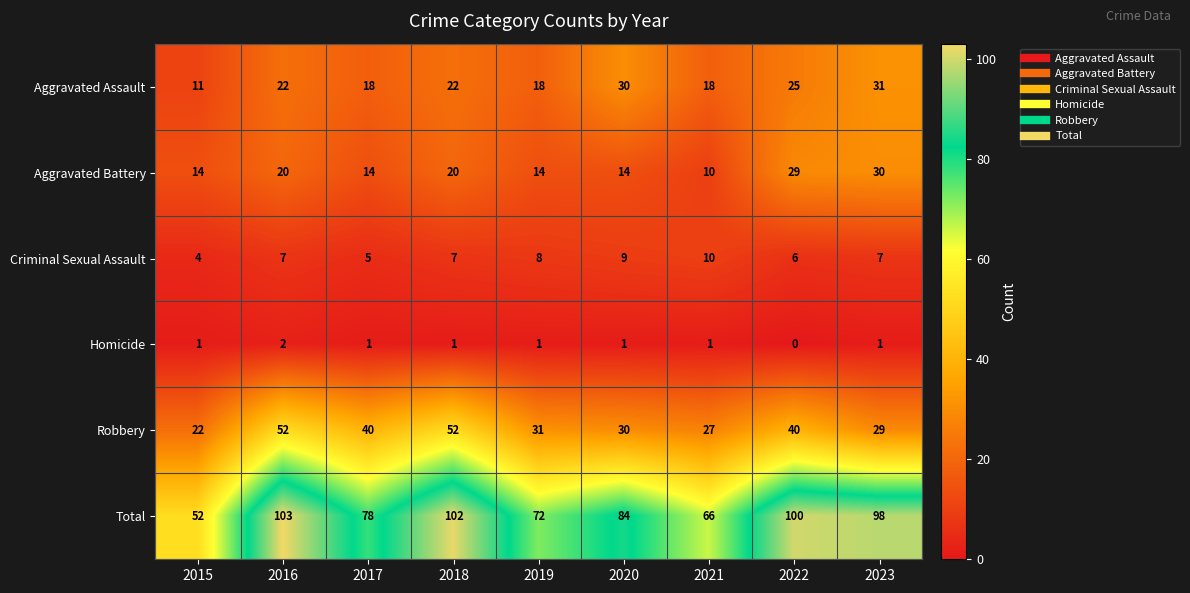

How many Criminal Sexual Assault values are between 6 and 8?

5